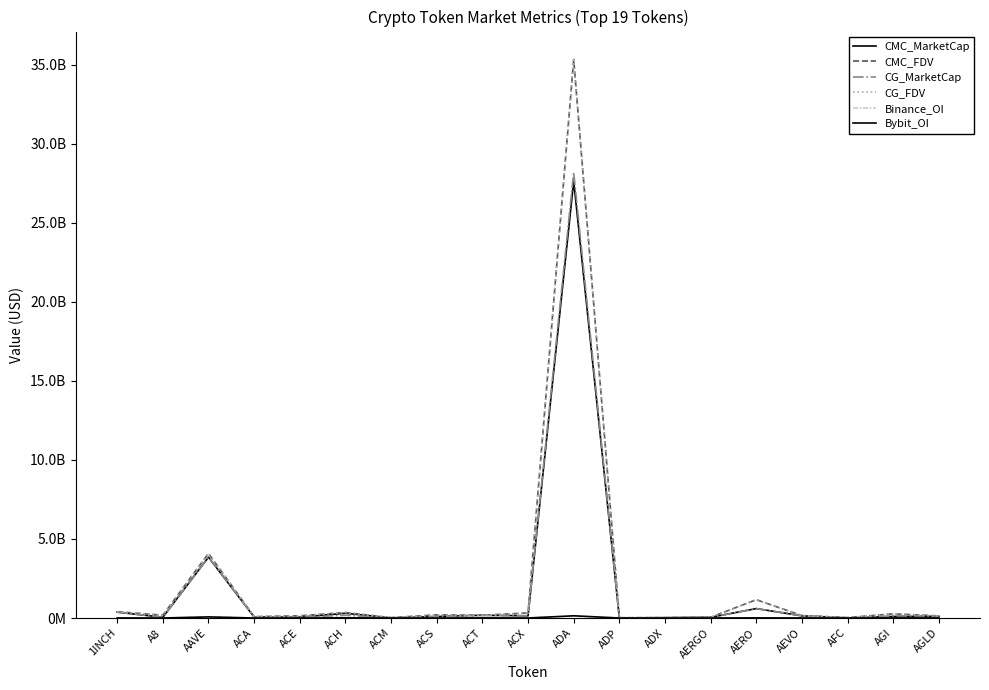

True or false: Binance_OI and CG_FDV intersect in this chart.

False